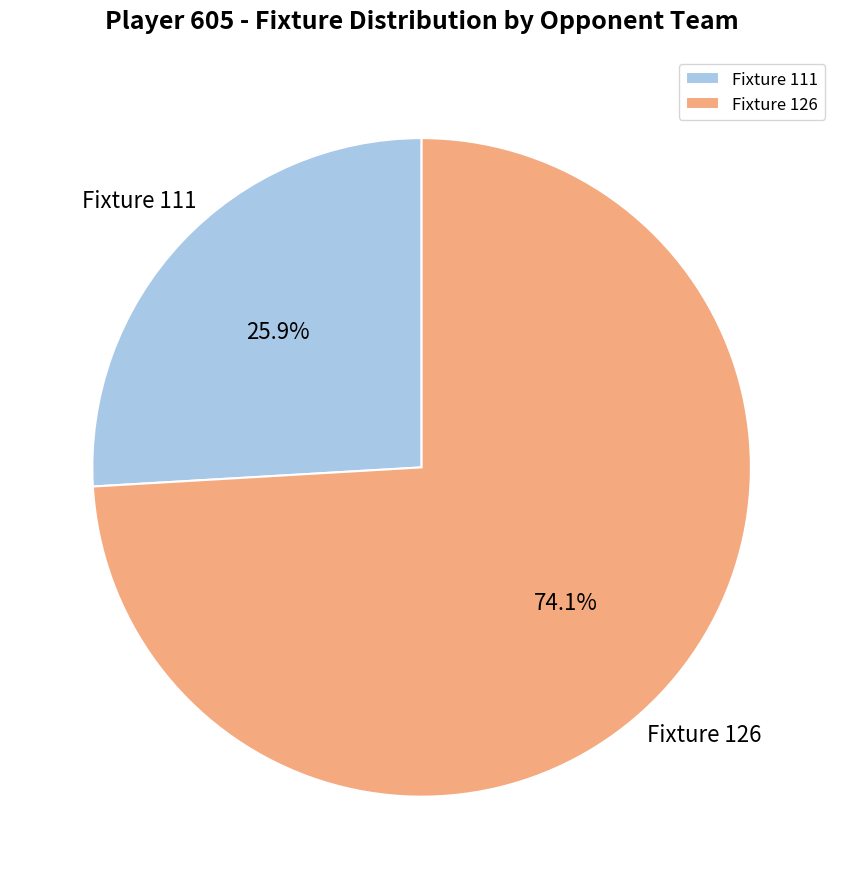

Which category has the smallest portion of the pie?

Fixture 111